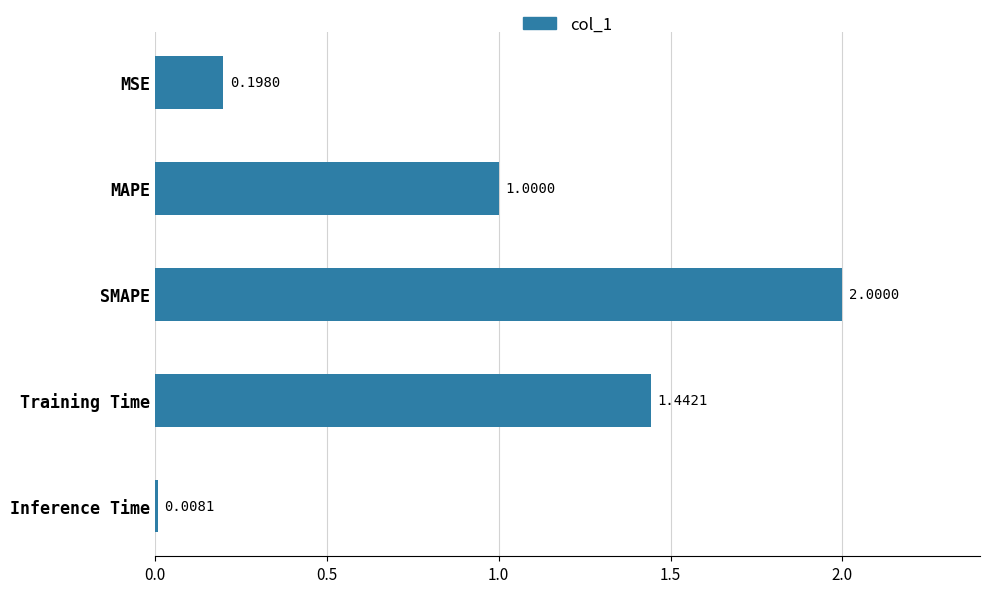

What is the label of the 4th bar from the top?

Training Time